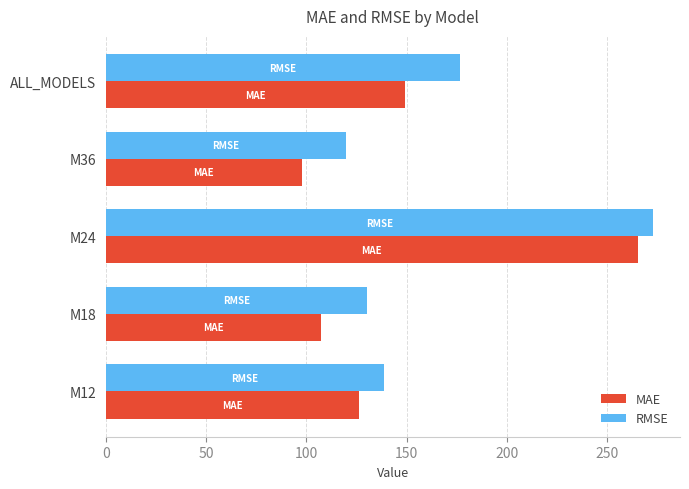

Which series has the largest total across all categories?

RMSE